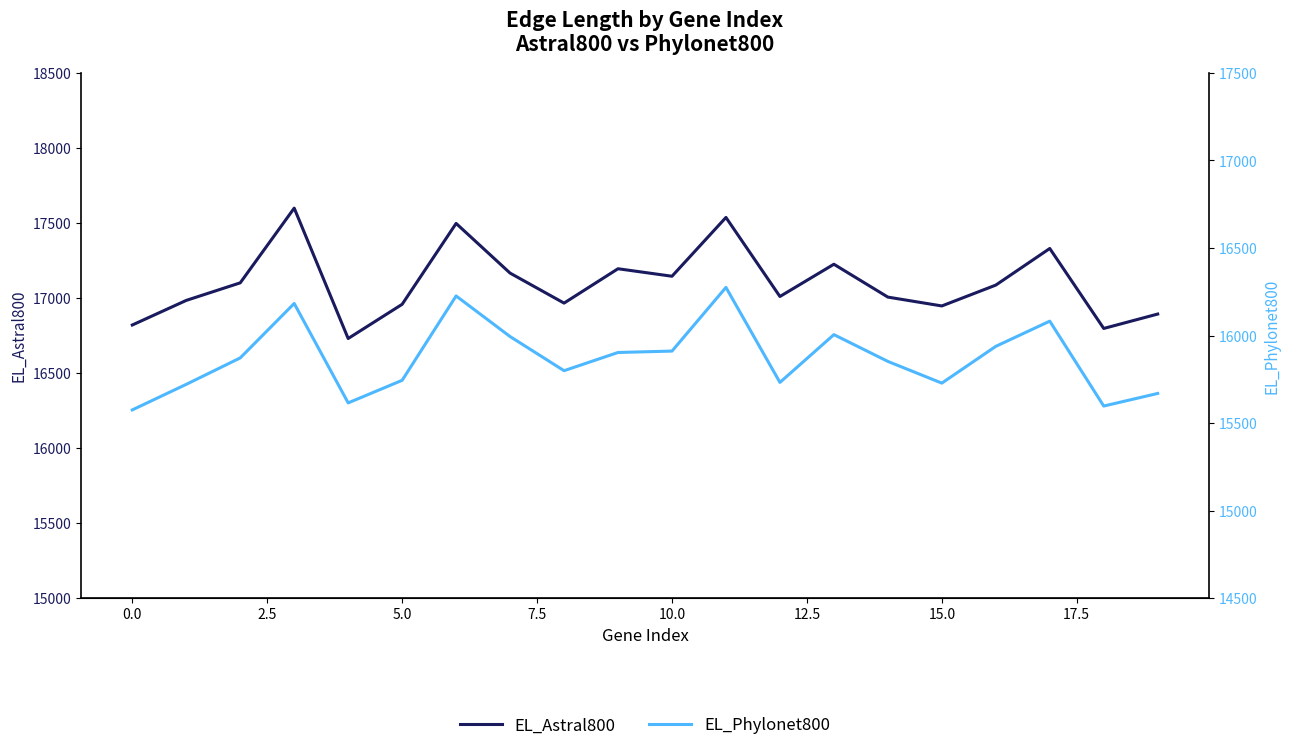

List the series in order of their peak value, highest first.

EL_Astral800, EL_Phylonet800